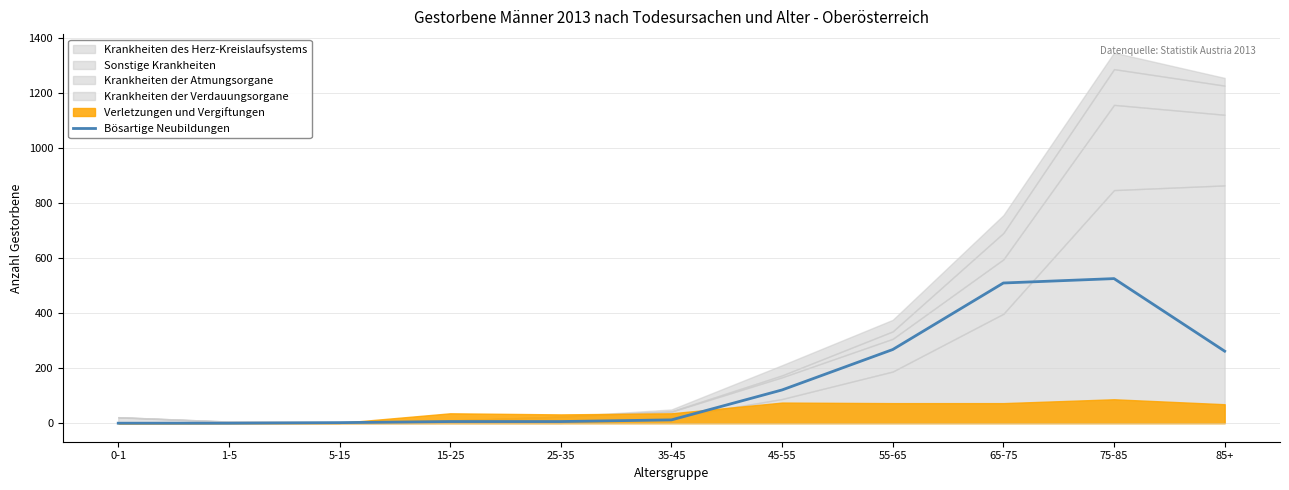

At which label is the value closest to 263?

85+